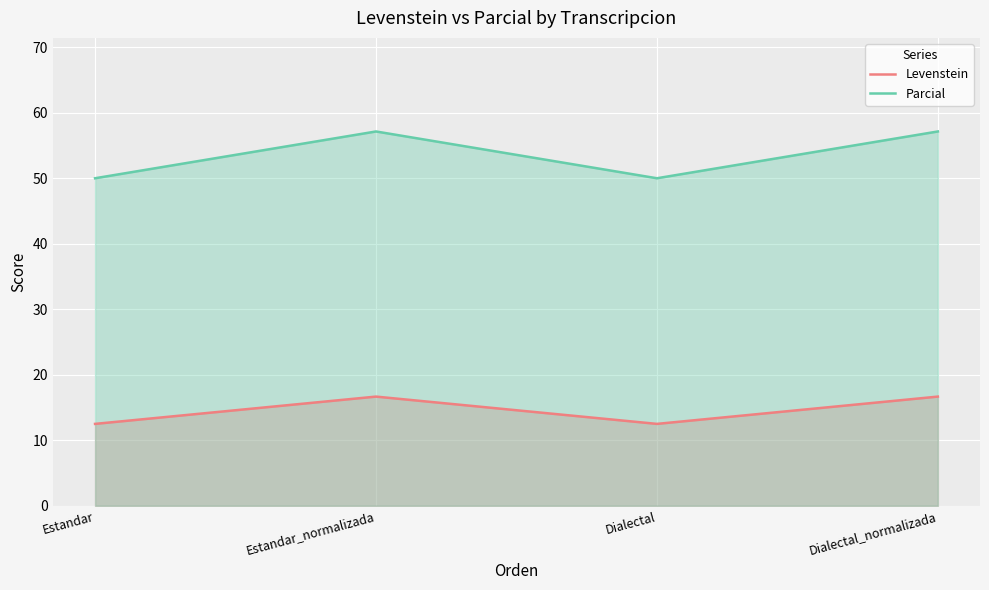

What is the value of the Levenstein point at the 1st from the left?

12.5